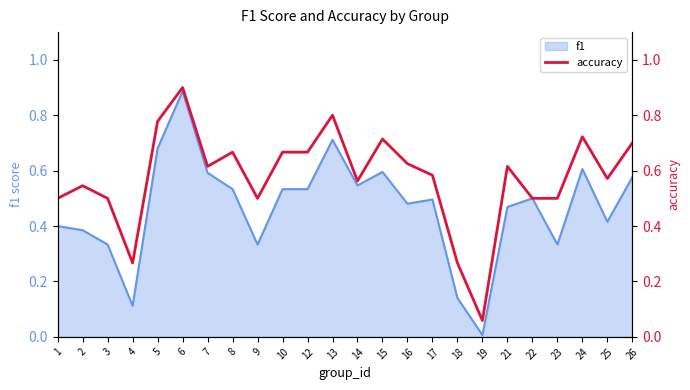

List the labels in order of value, largest first.

6, 13, 5, 24, 15, 26, 8, 10, 12, 16, 7, 21, 17, 25, 14, 2, 1, 3, 9, 22, 23, 4, 18, 19